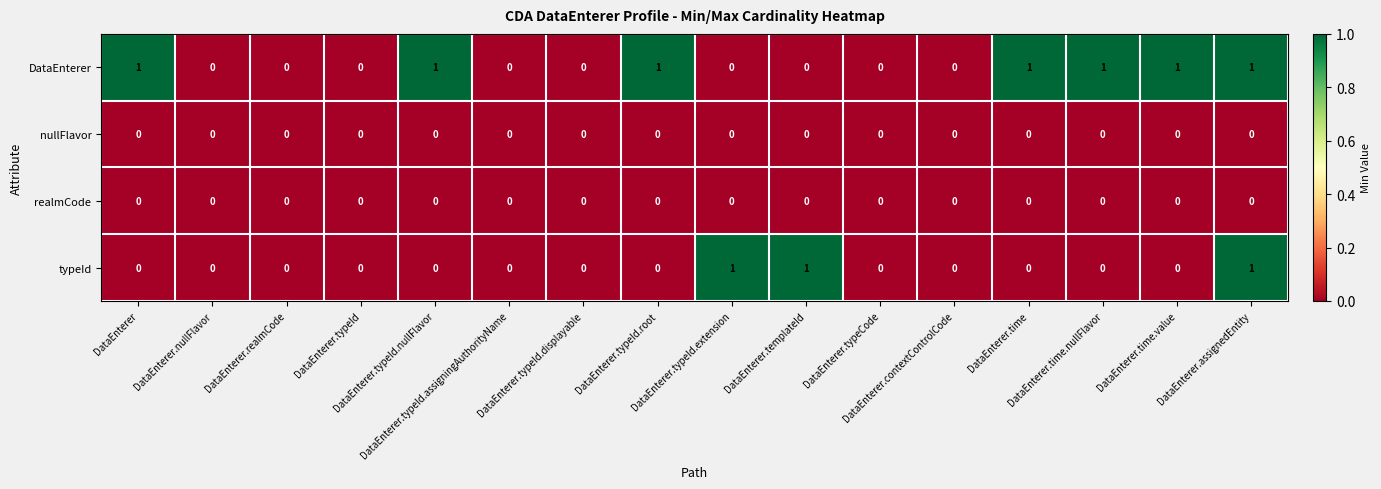

Count the number of categories in the chart.

16